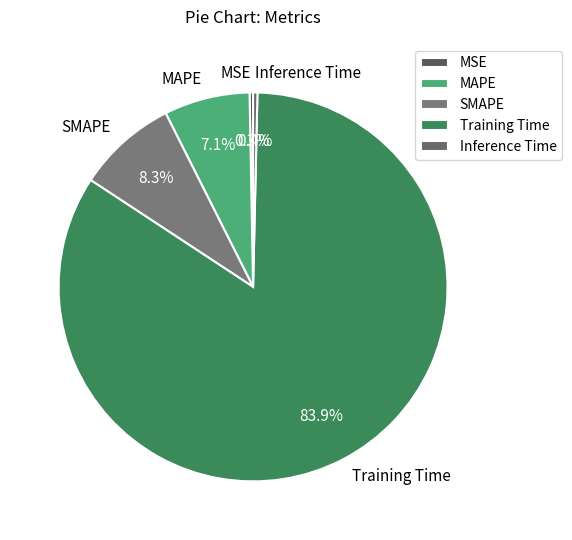

Is it true that Training Time is 75% of the pie?

False